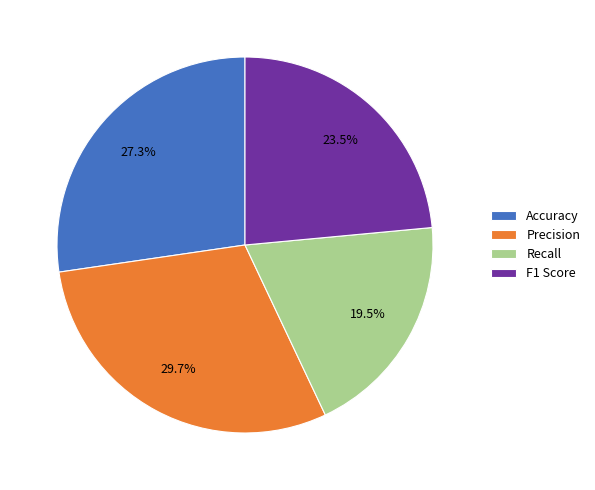

Is there a majority slice in this chart?

No